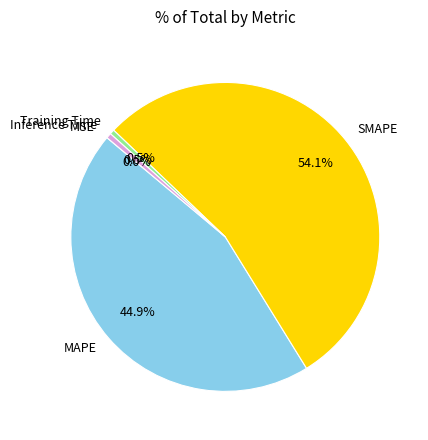

To the nearest percent, what is the combined percentage of Inference Time and Training Time?

1%